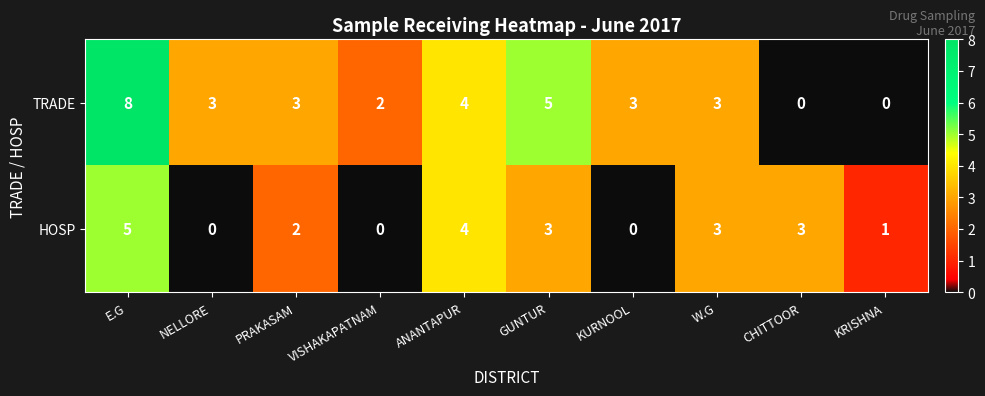

What is the spread (max minus min) of values at VISHAKAPATNAM?

2